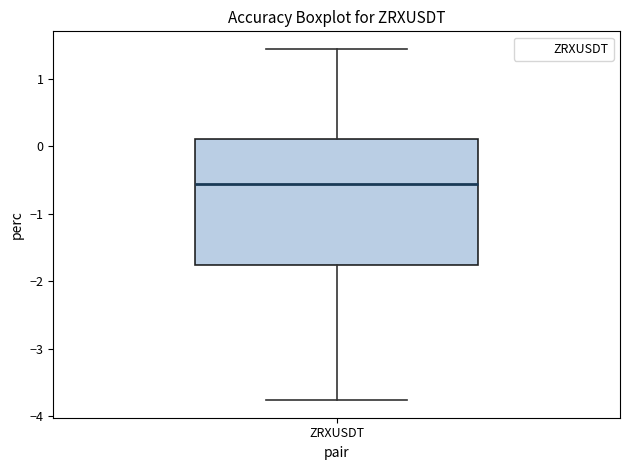

Where is the lower edge of the box for ZRXUSDT on the y-axis? The values are not printed on the chart, so give them approximately, as read against the axis.

-1.8